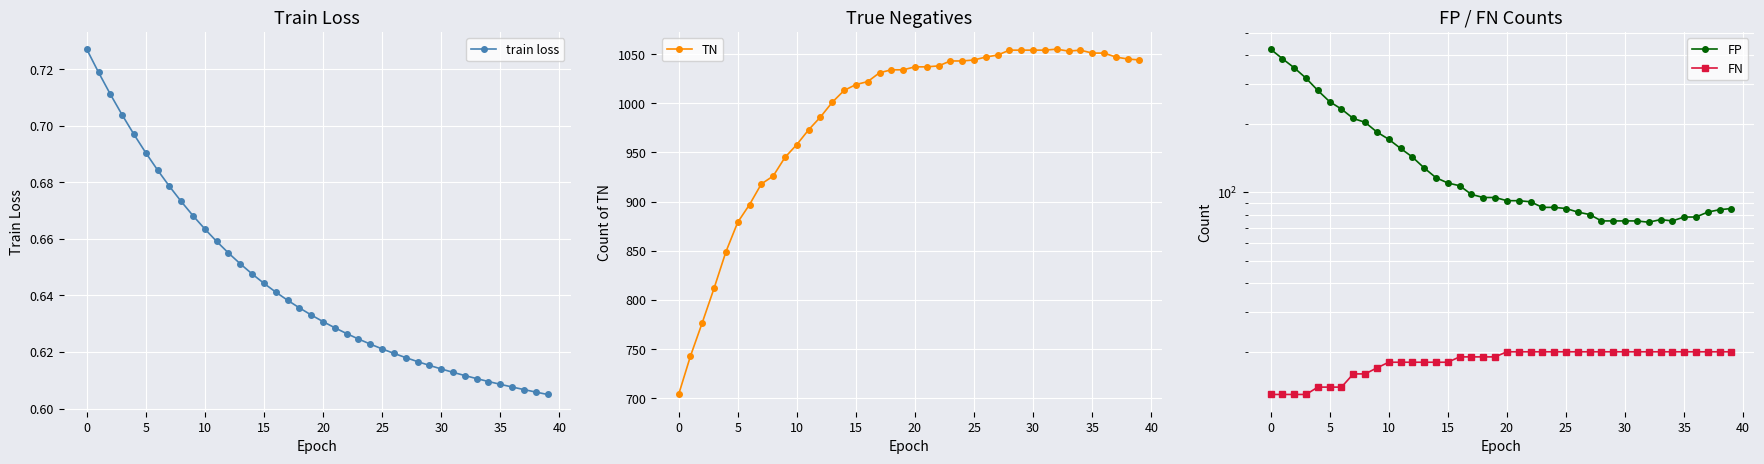

Reading left to right, what are all the values shown in this chart?

train loss: 0.7	0.7	0.7	0.7	0.7	0.7	0.7	0.7	0.7	0.7	0.7	0.7	0.7	0.7	0.6	0.6	0.6	0.6	0.6	0.6	0.6	0.6	0.6	0.6	0.6	0.6	0.6	0.6	0.6	0.6	0.6	0.6	0.6	0.6	0.6	0.6	0.6	0.6	0.6	0.6
TN: 704.0	743.0	777.0	812.0	849.0	879.0	897.0	918.0	926.0	945.0	958.0	973.0	986.0	1001.0	1013.0	1019.0	1022.0	1031.0	1034.0	1034.0	1037.0	1037.0	1038.0	1043.0	1043.0	1044.0	1047.0	1049.0	1054.0	1054.0	1054.0	1054.0	1055.0	1053.0	1054.0	1051.0	1051.0	1047.0	1045.0	1044.0
FP: 425.0	386.0	352.0	317.0	280.0	250.0	232.0	211.0	203.0	184.0	171.0	156.0	143.0	128.0	116.0	110.0	107.0	98.0	95.0	95.0	92.0	92.0	91.0	86.0	86.0	85.0	82.0	80.0	75.0	75.0	75.0	75.0	74.0	76.0	75.0	78.0	78.0	82.0	84.0	85.0
FN: 13.0	13.0	13.0	13.0	14.0	14.0	14.0	16.0	16.0	17.0	18.0	18.0	18.0	18.0	18.0	18.0	19.0	19.0	19.0	19.0	20.0	20.0	20.0	20.0	20.0	20.0	20.0	20.0	20.0	20.0	20.0	20.0	20.0	20.0	20.0	20.0	20.0	20.0	20.0	20.0